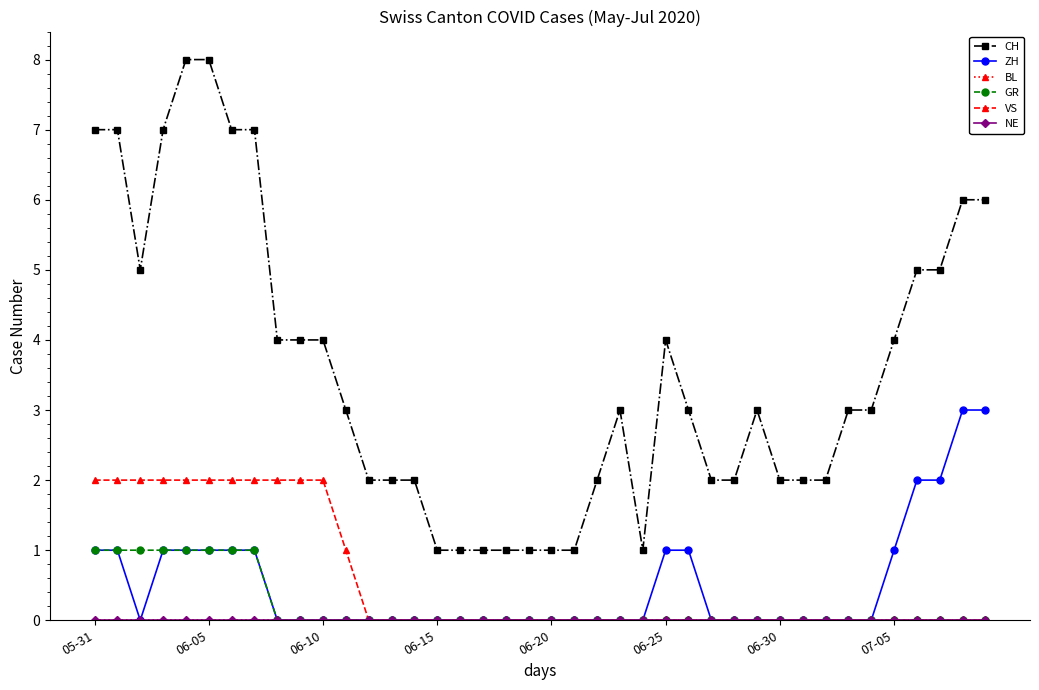

Reading right to left, list all the values displayed in this chart.

CH: 6	6	5	5	4	3	3	2	2	2	3	2	2	3	4	1	3	2	1	1	1	1	1	1	1	2	2	2	3	4	4	4	7	7	8	8	7	5	7	7
ZH: 3	3	2	2	1	0	0	0	0	0	0	0	0	1	1	0	0	0	0	0	0	0	0	0	0	0	0	0	0	0	0	0	1	1	1	1	1	0	1	1
BL: 0	0	0	0	0	0	0	0	0	0	0	0	0	0	0	0	0	0	0	0	0	0	0	0	0	0	0	0	0	0	0	0	0	0	0	0	0	0	0	0
GR: 0	0	0	0	0	0	0	0	0	0	0	0	0	0	0	0	0	0	0	0	0	0	0	0	0	0	0	0	0	0	0	0	1	1	1	1	1	1	1	1
VS: 0	0	0	0	0	0	0	0	0	0	0	0	0	0	0	0	0	0	0	0	0	0	0	0	0	0	0	0	1	2	2	2	2	2	2	2	2	2	2	2
NE: 0	0	0	0	0	0	0	0	0	0	0	0	0	0	0	0	0	0	0	0	0	0	0	0	0	0	0	0	0	0	0	0	0	0	0	0	0	0	0	0